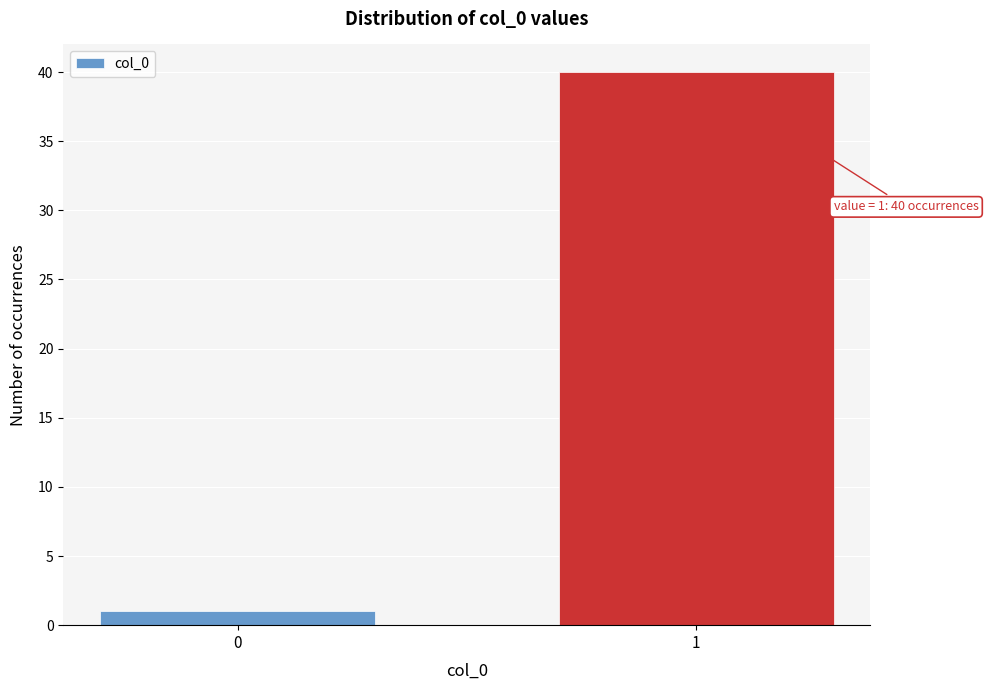

Reading left to right, transcribe all the data shown in this chart.

1	40